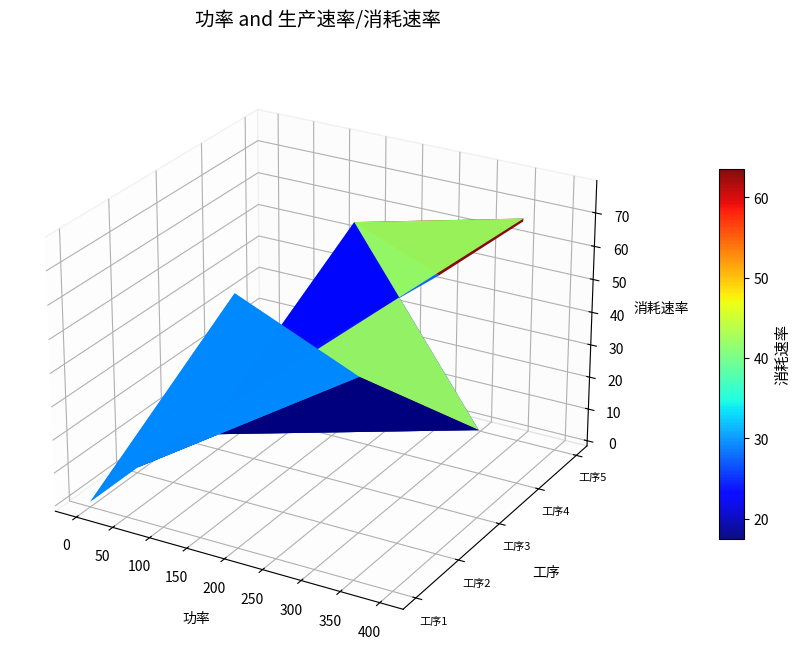

Reading right to left, list all the values displayed in this chart.

1: 2=0	1=73	0=0
2: 2=0	1=45	0=0
3: 2=0	1=25	0=0
4: 2=78	1=66	0=0
5: 2=66	1=44	0=0